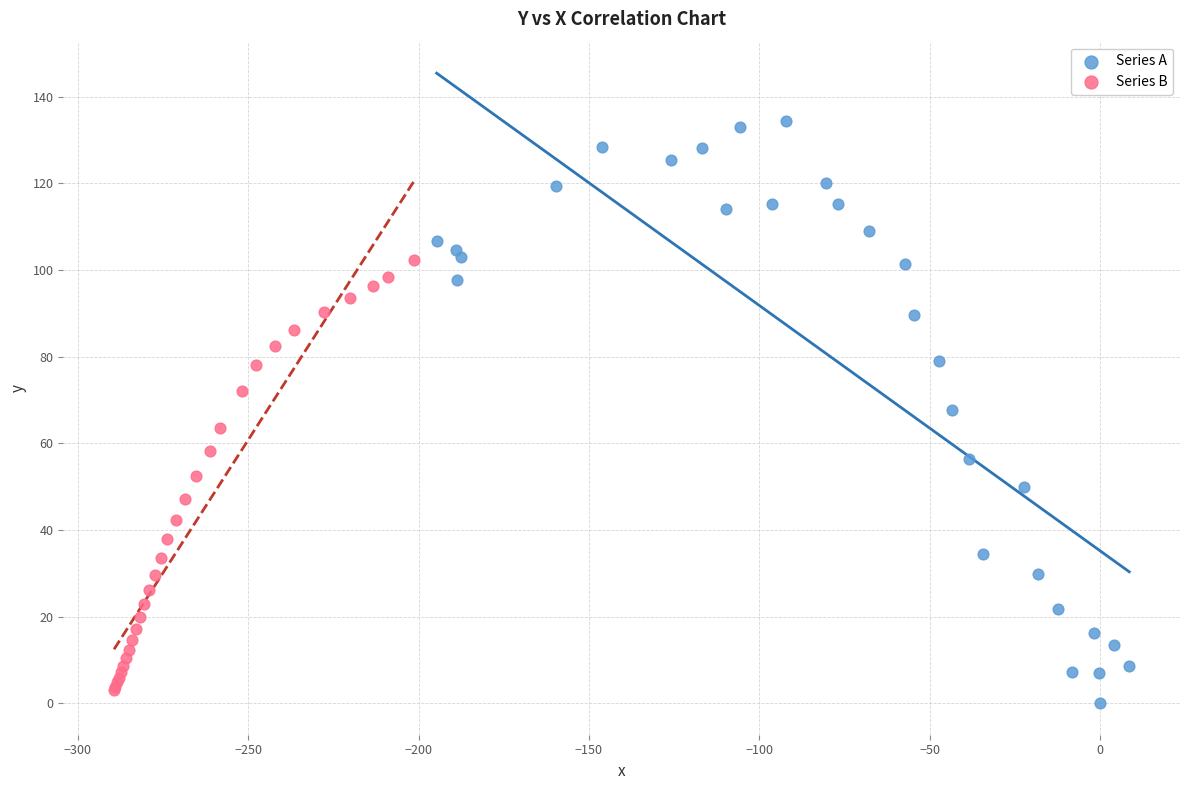

Which series contains the highest Y value?

Series A